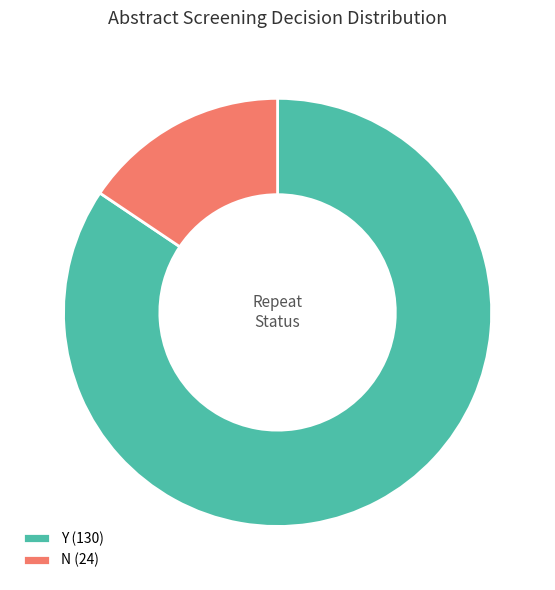

Do Y (130) and N (24) together represent more than half of the pie?

Yes